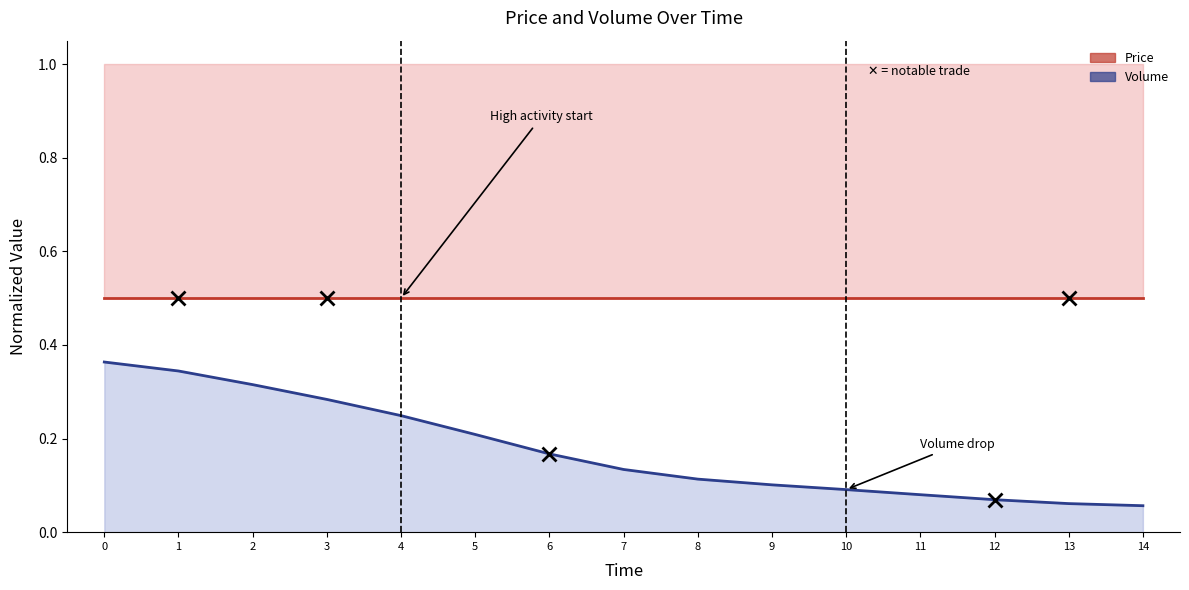

What is the sum of the values at 2 and 5?

0.5